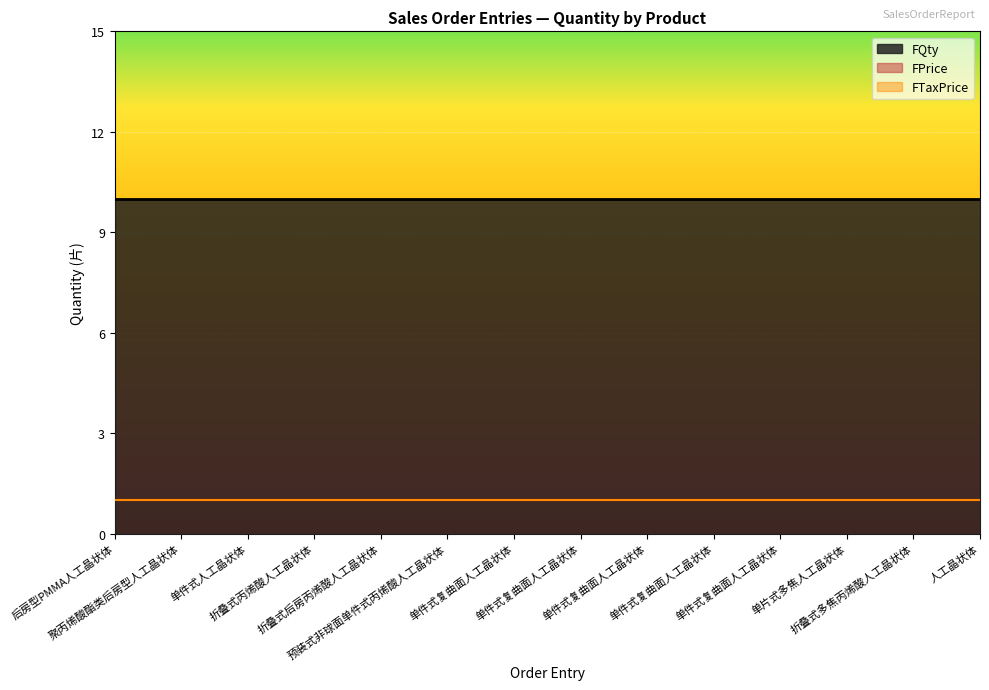

Which series has the largest total across all categories?

FQty